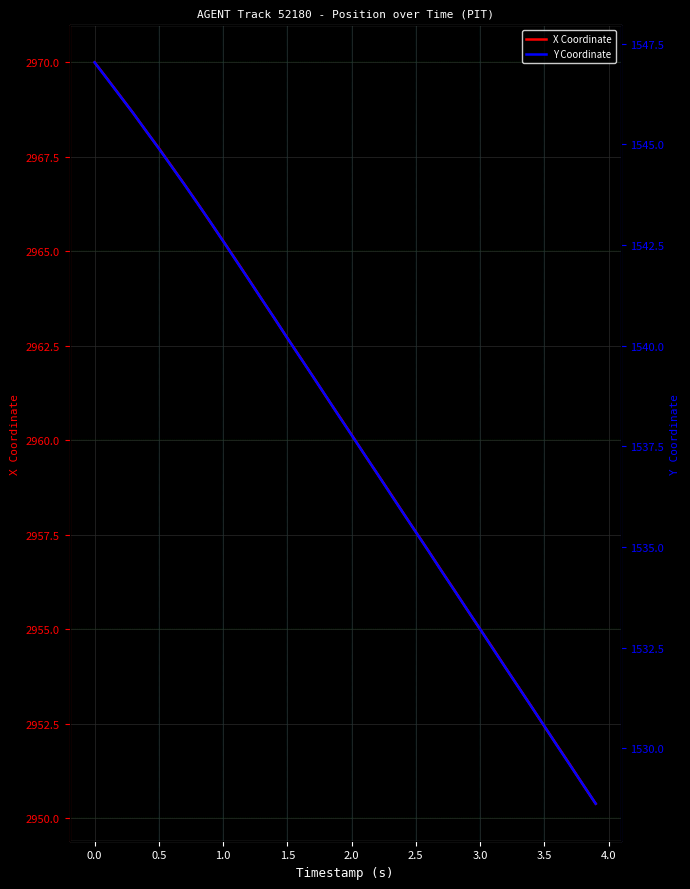

How many data points does each series have?

40